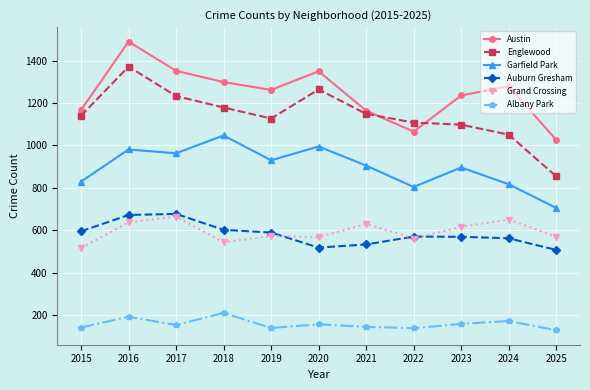

What is the difference between the second highest and minimum values in the Auburn Gresham series?

165